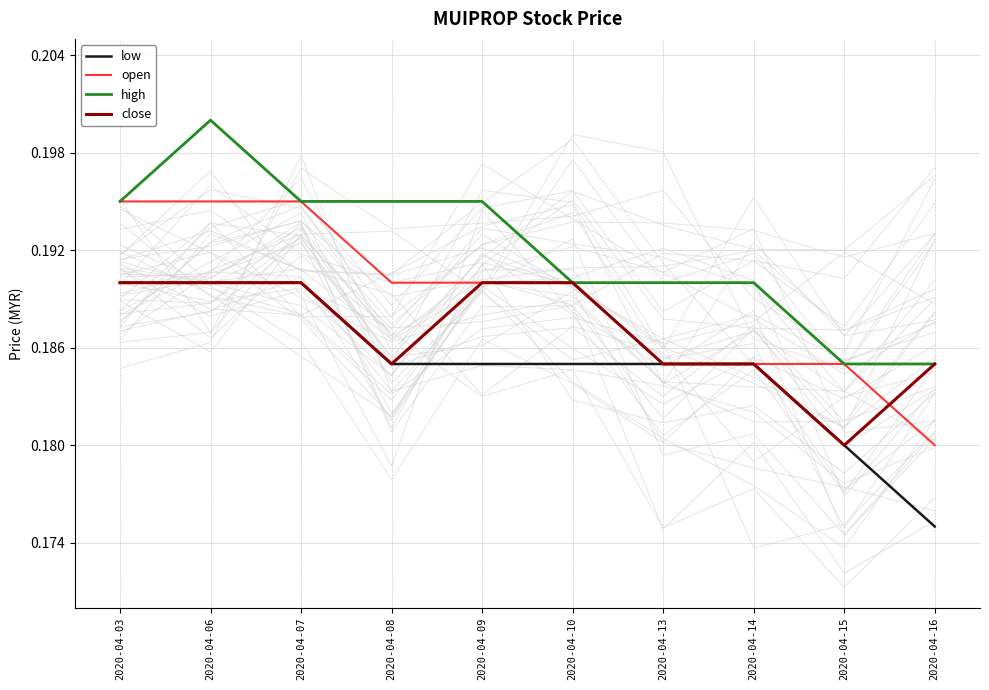

The low series shows 0.3 at 2020-04-07. True or false?

False